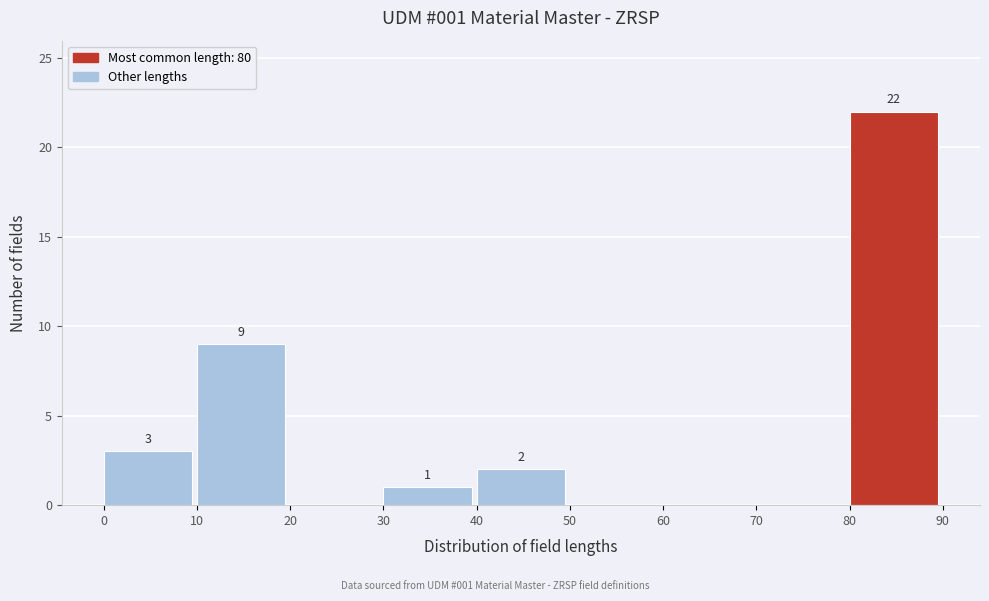

Which range on the x-axis has the tallest bar?

80 to 90